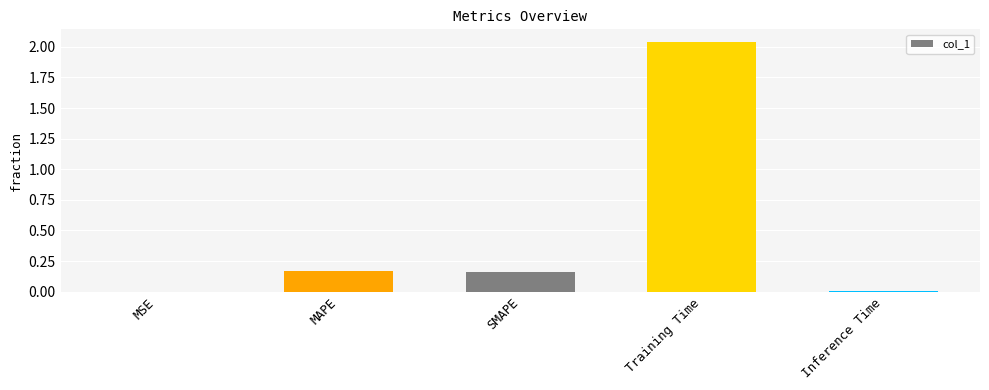

What is the sum of all values?

2.4